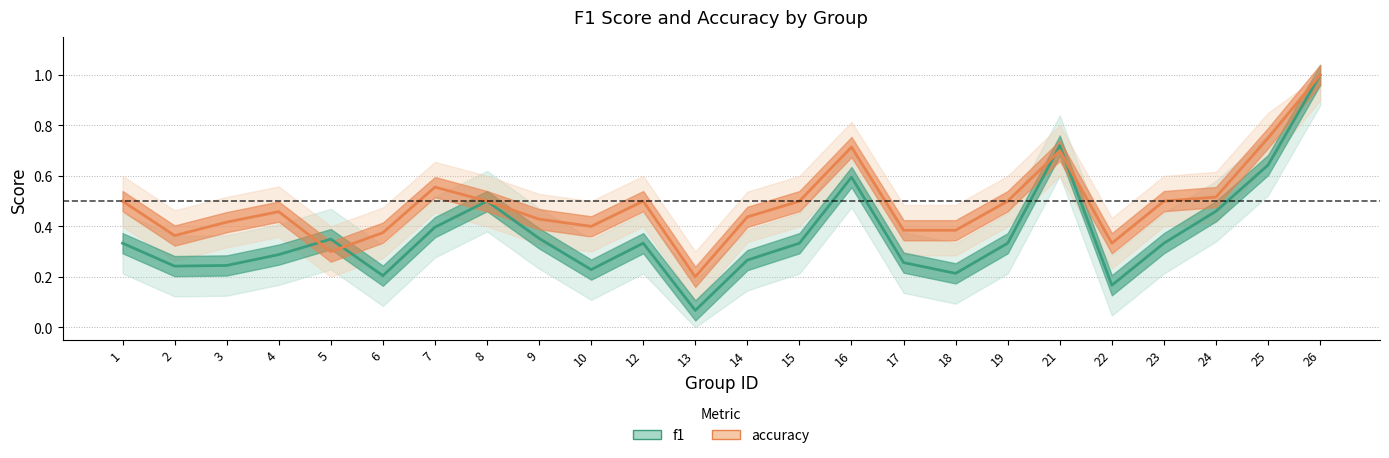

How many interior local peaks does the accuracy series have?

5